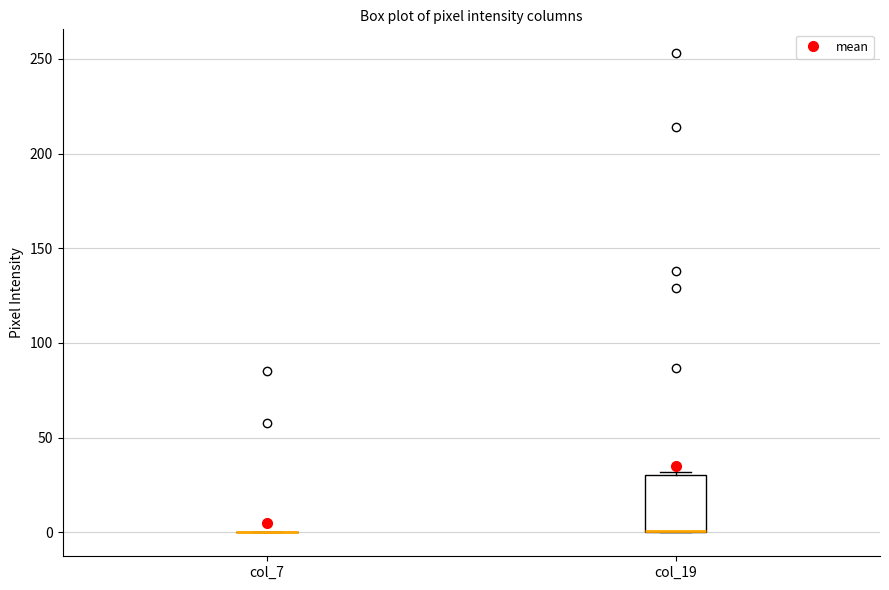

Reading left to right, transcribe this box plot: for each box, give where its median line is, the range the box spans, and where its two whiskers end, as read against the y-axis. The values are not printed on the chart, so give them approximately, as read against the axis.

col_7: box collapsed to a line at 0, whiskers 0 to 0
col_19: median 0 (drawn on the box's lower edge), box 0 to 30, whiskers 0 to 30